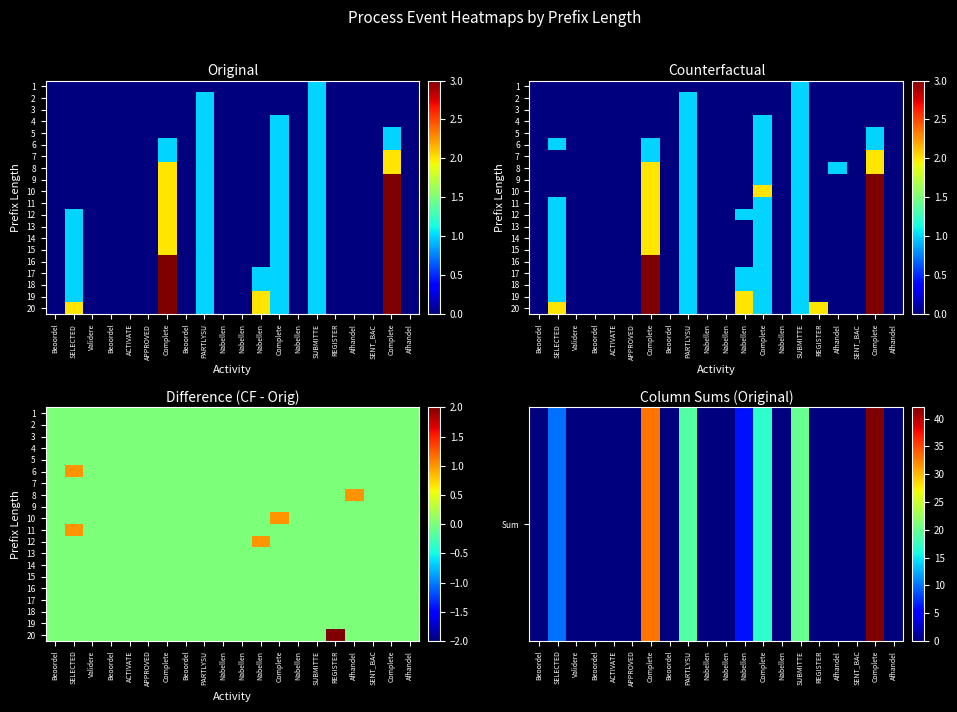

What is the difference between the 10 values at Complete and Complete?

1